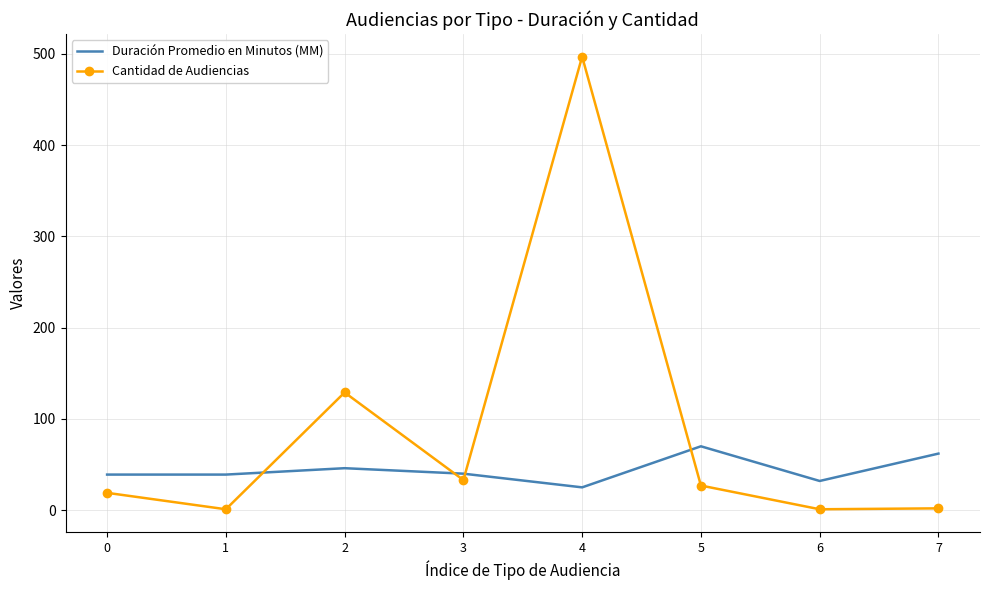

Is it true that Duración Promedio en Minutos (MM) equals 16 at 3?

False